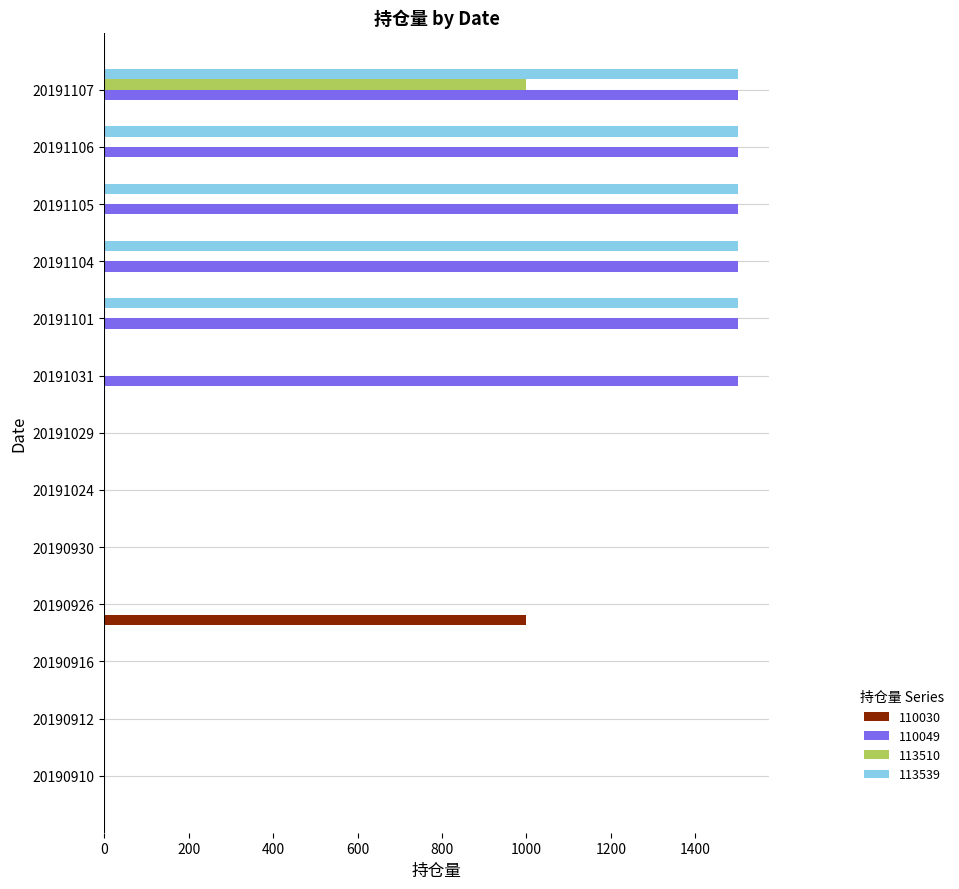

The value of 113510 at 20190912 is -580. True or false?

False